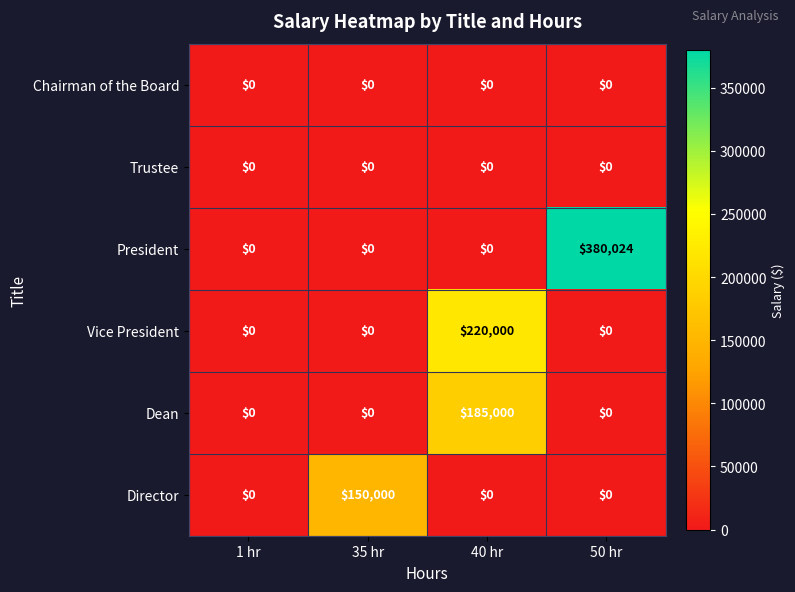

Is it true that Director equals 230027 at 35 hr?

False